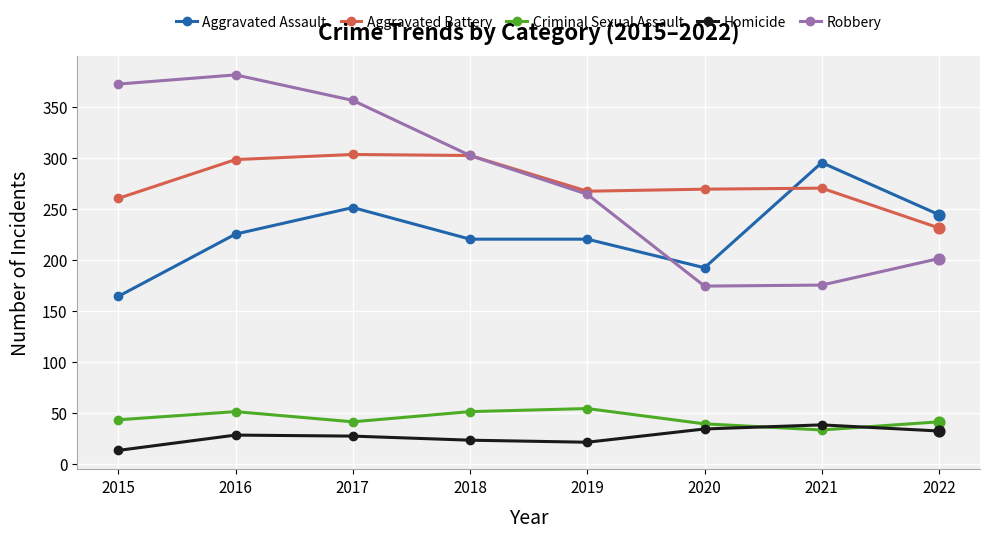

Is the value of Robbery at 2018 greater than the value of Aggravated Assault at 2016?

Yes